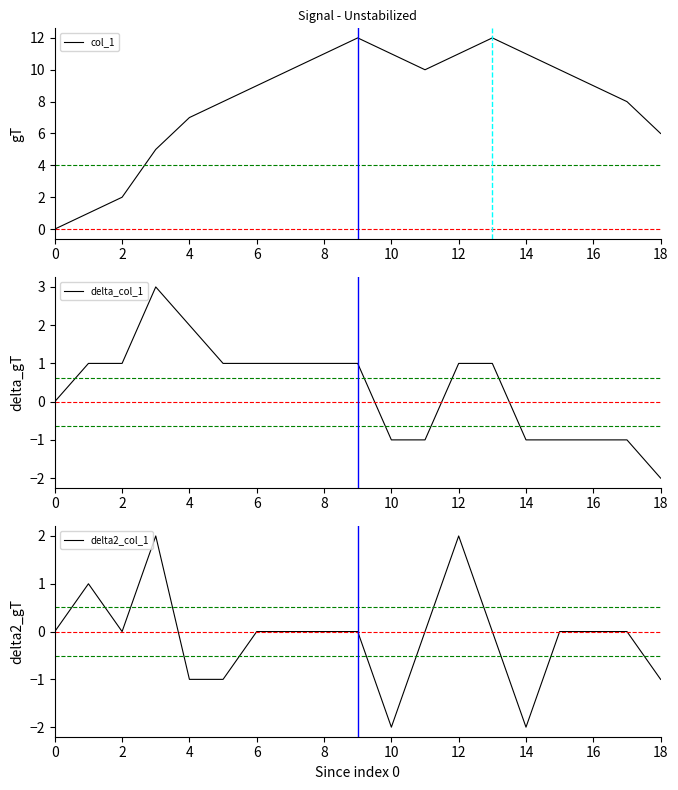

Is it true that col_1 equals 11 at 8?

True